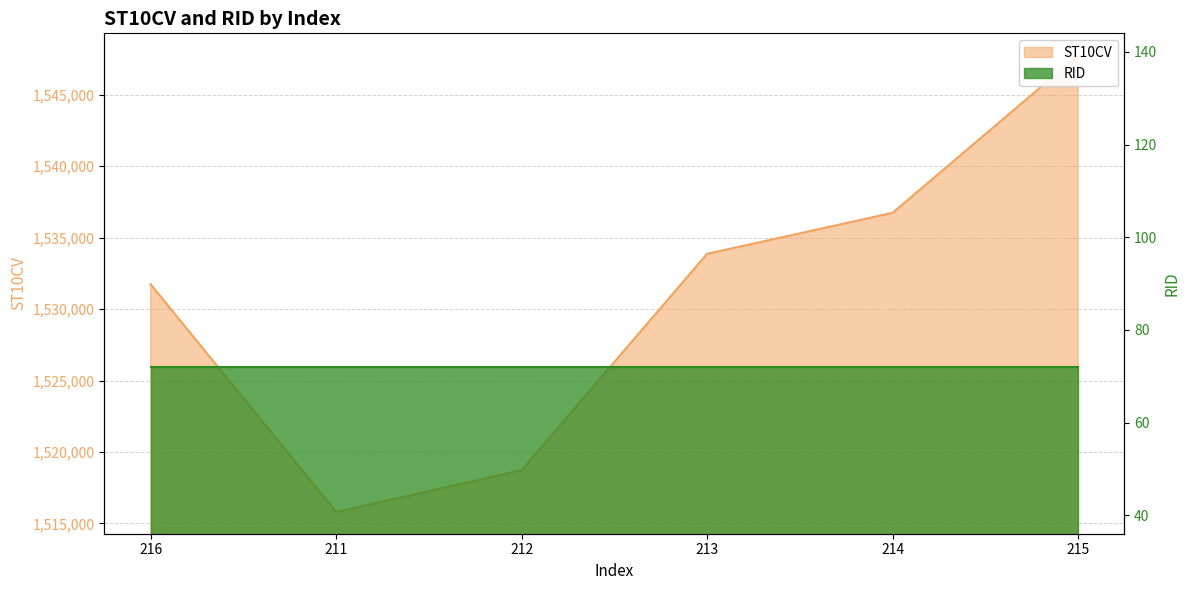

True or false: the data shows 1536740 at 214.

True